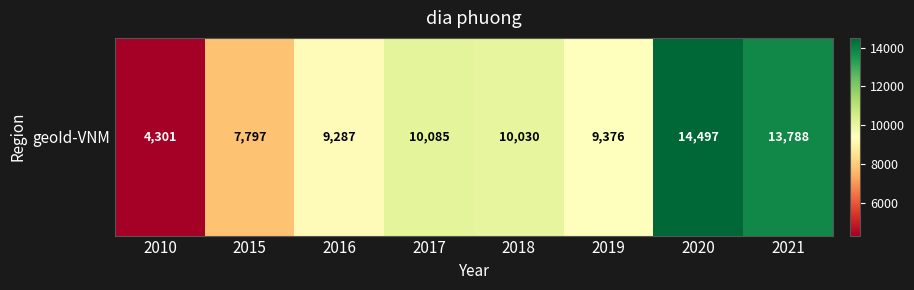

How many data points does each series have?

8